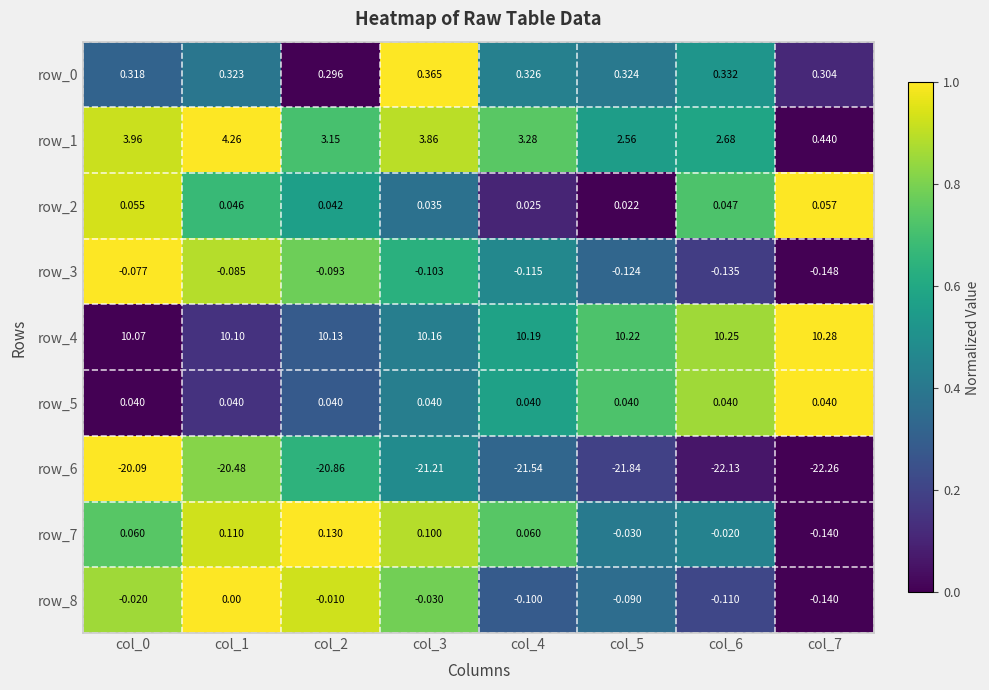

Is the value of row_3 at col_5 greater than the value of row_7 at col_5?

No